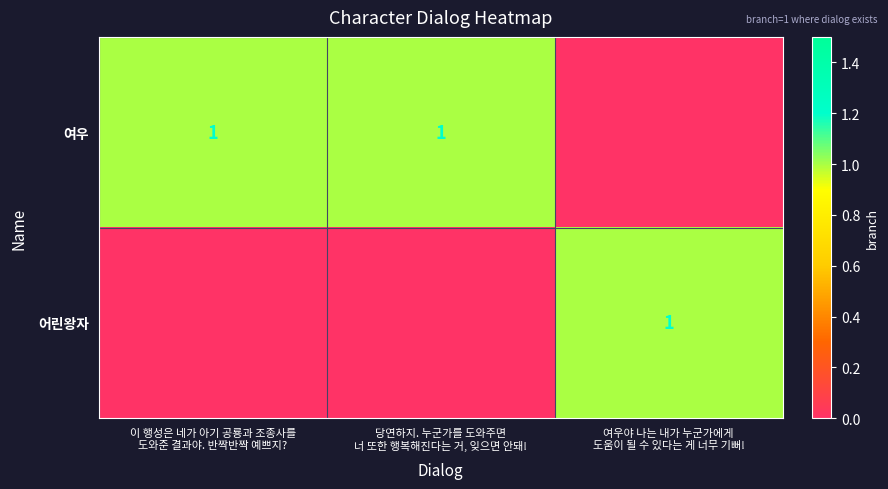

Rank the series by their average value, from highest to lowest.

여우, 어린왕자